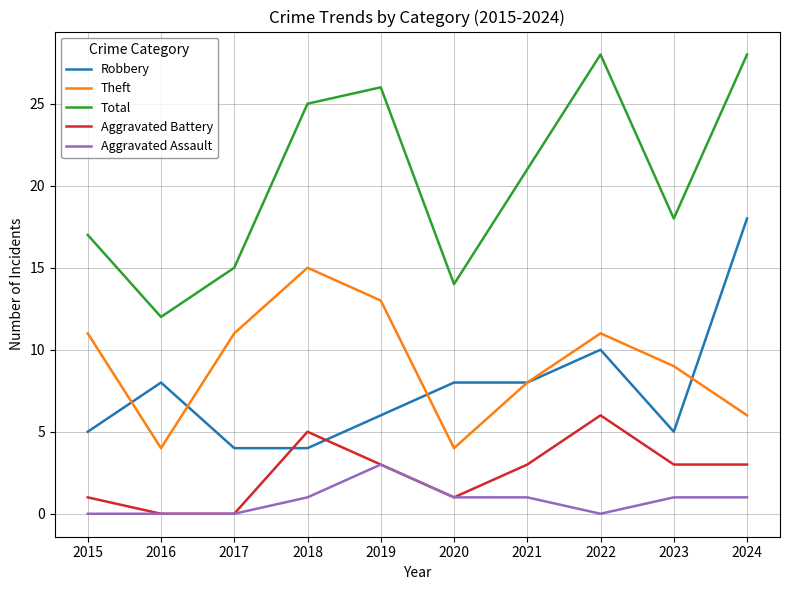

The Aggravated Assault series shows 1 at 2024. True or false?

True